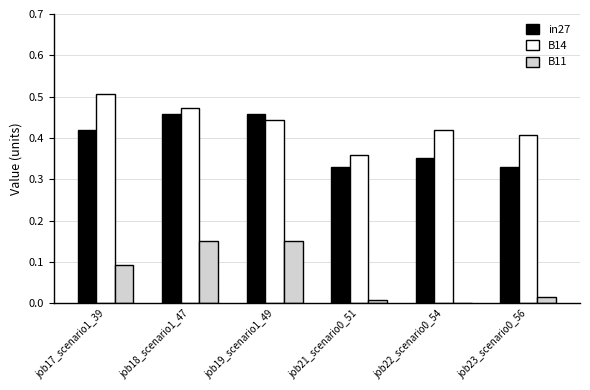

The value of in27 at job21_scenario0_51 is 0.5. True or false?

False